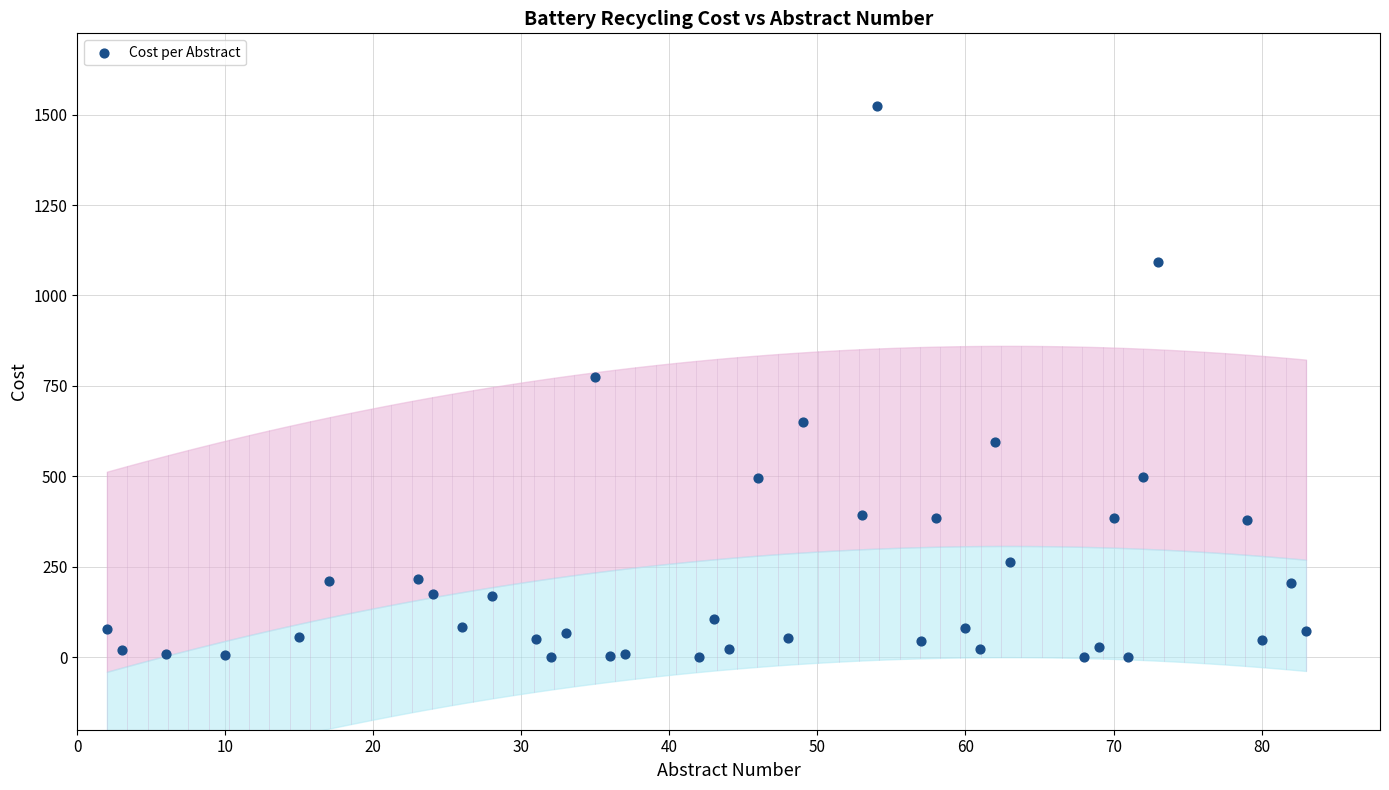

What is the range of X values (max minus min)?

81.0